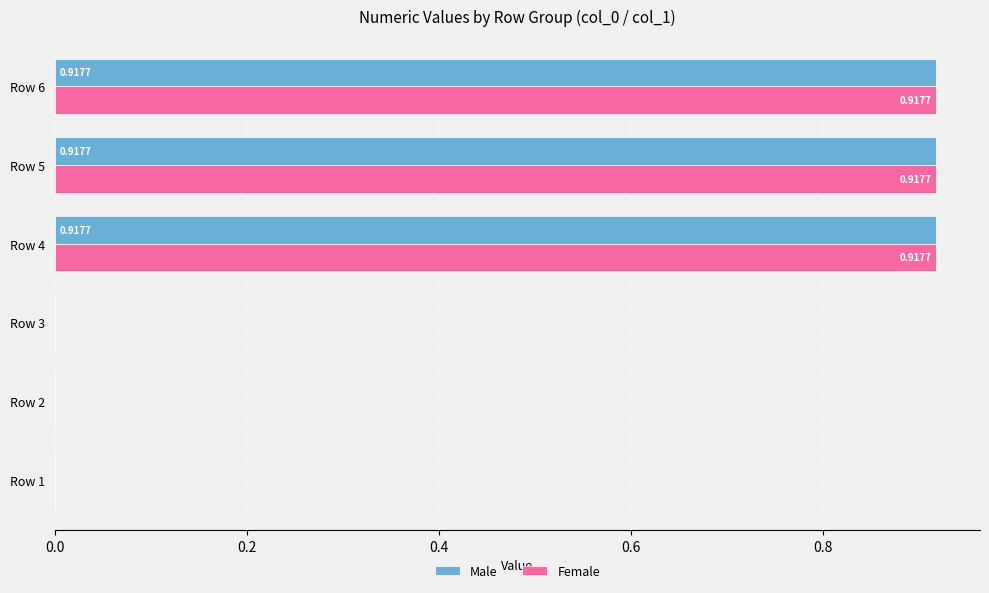

What is the sum of the Female values at Row 6 and Row 5?

1.8